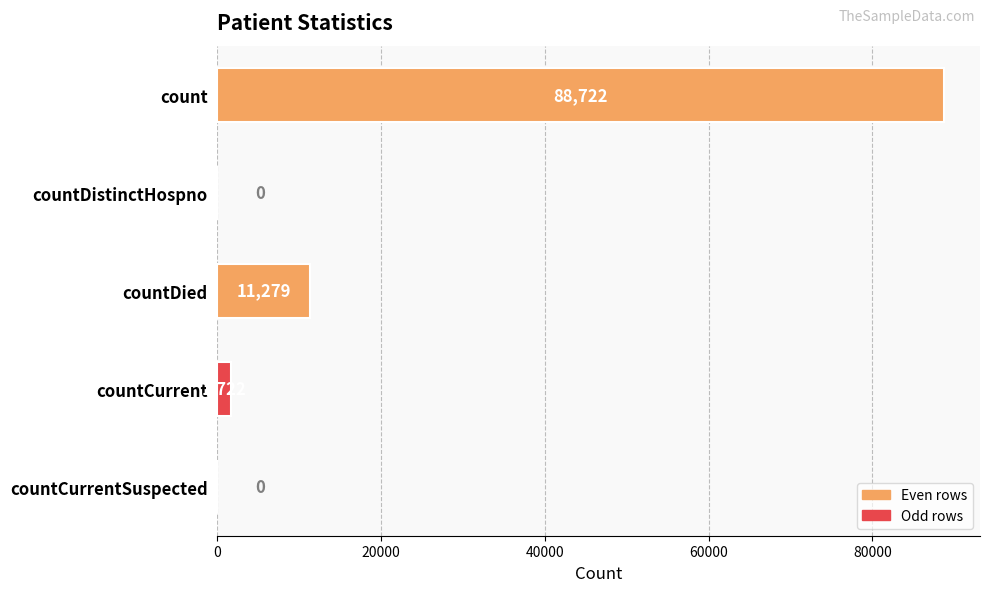

Are the bars horizontal?

Yes